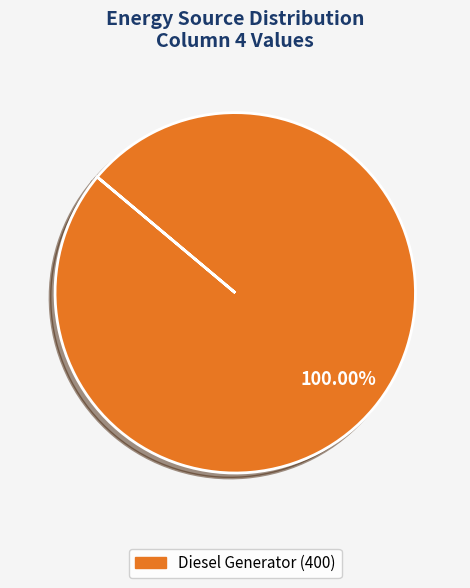

How many segments does this pie chart have?

1